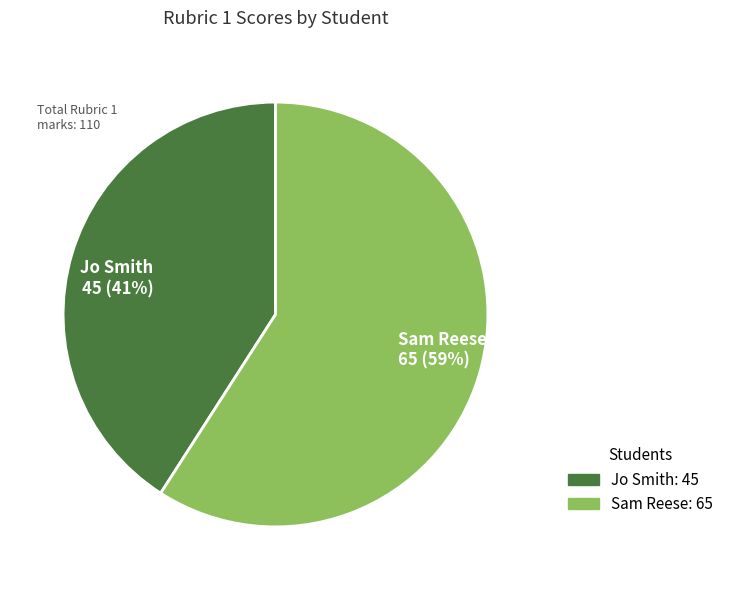

The Sam Reese slice represents 59% of the pie. True or false?

True